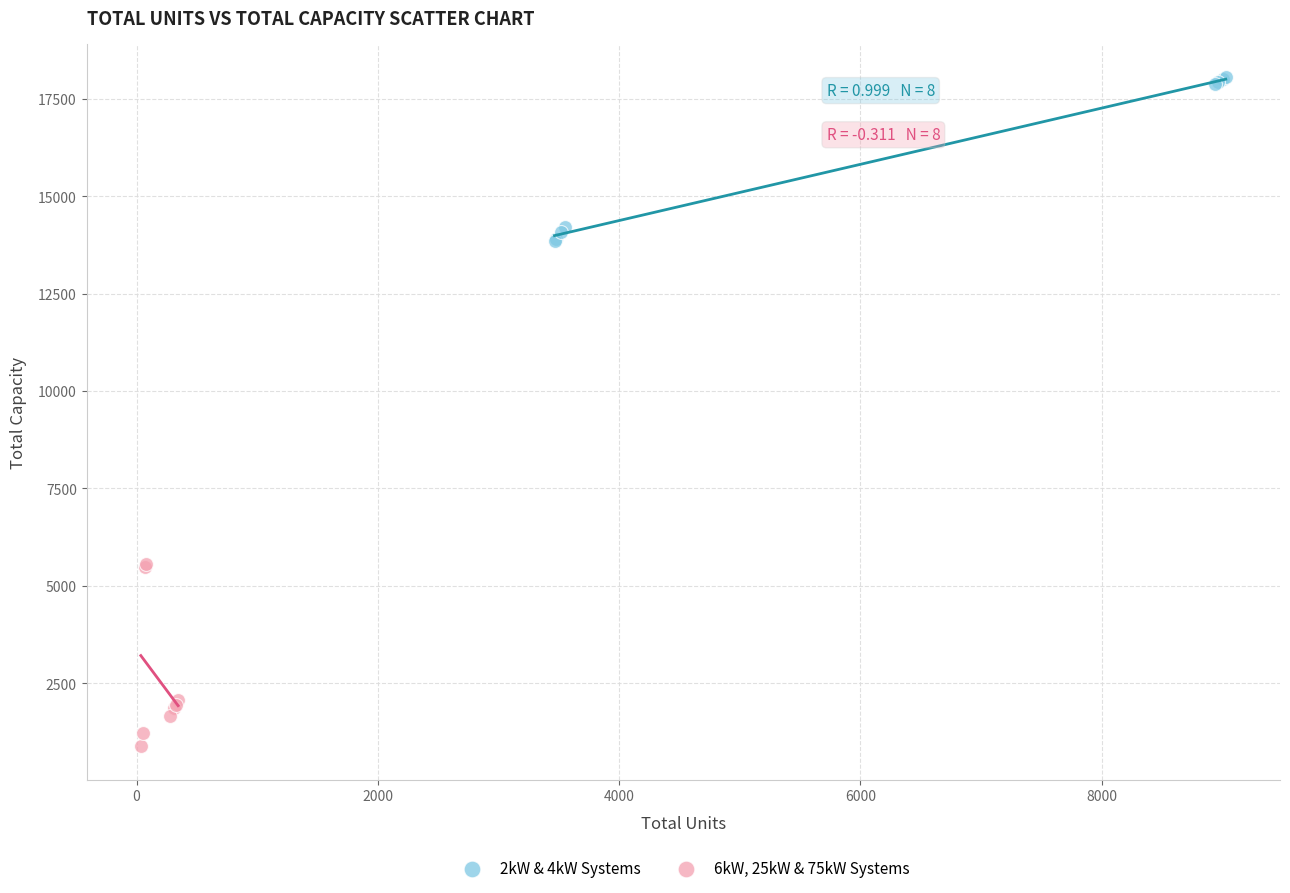

Which series reaches the minimum Y coordinate?

6kW, 25kW & 75kW Systems